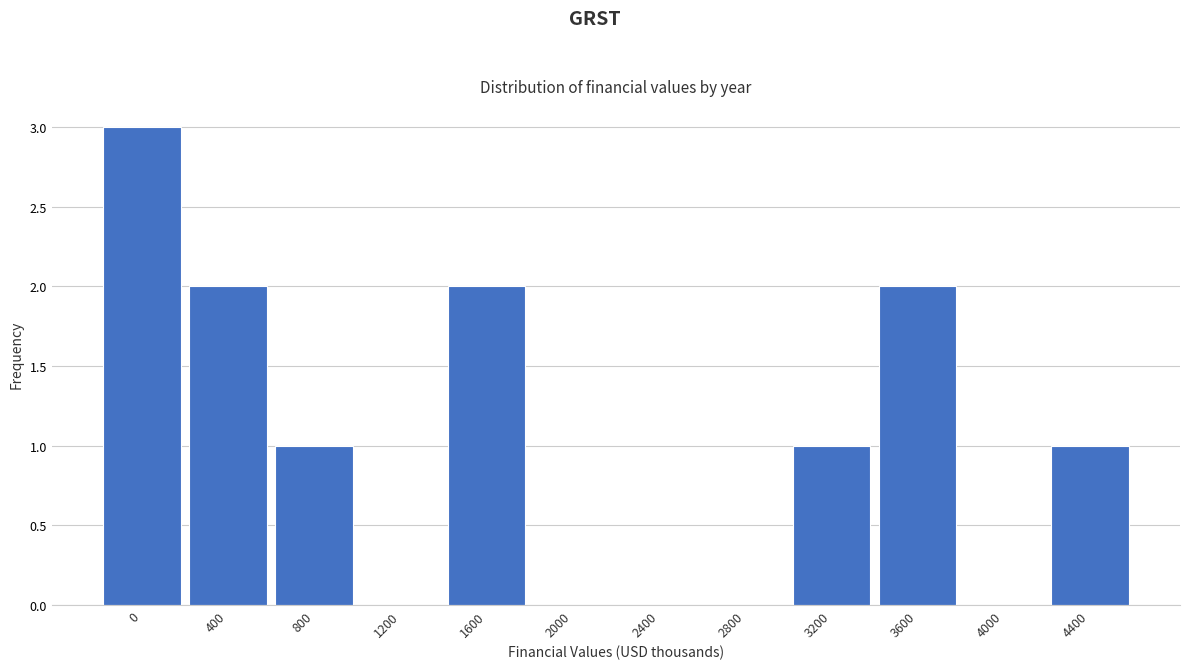

Reading left to right, transcribe all the data shown in this chart.

0=3	400=2	800=1	1200=0	1600=2	2000=0	2400=0	2800=0	3200=1	3600=2	4000=0	4400=1